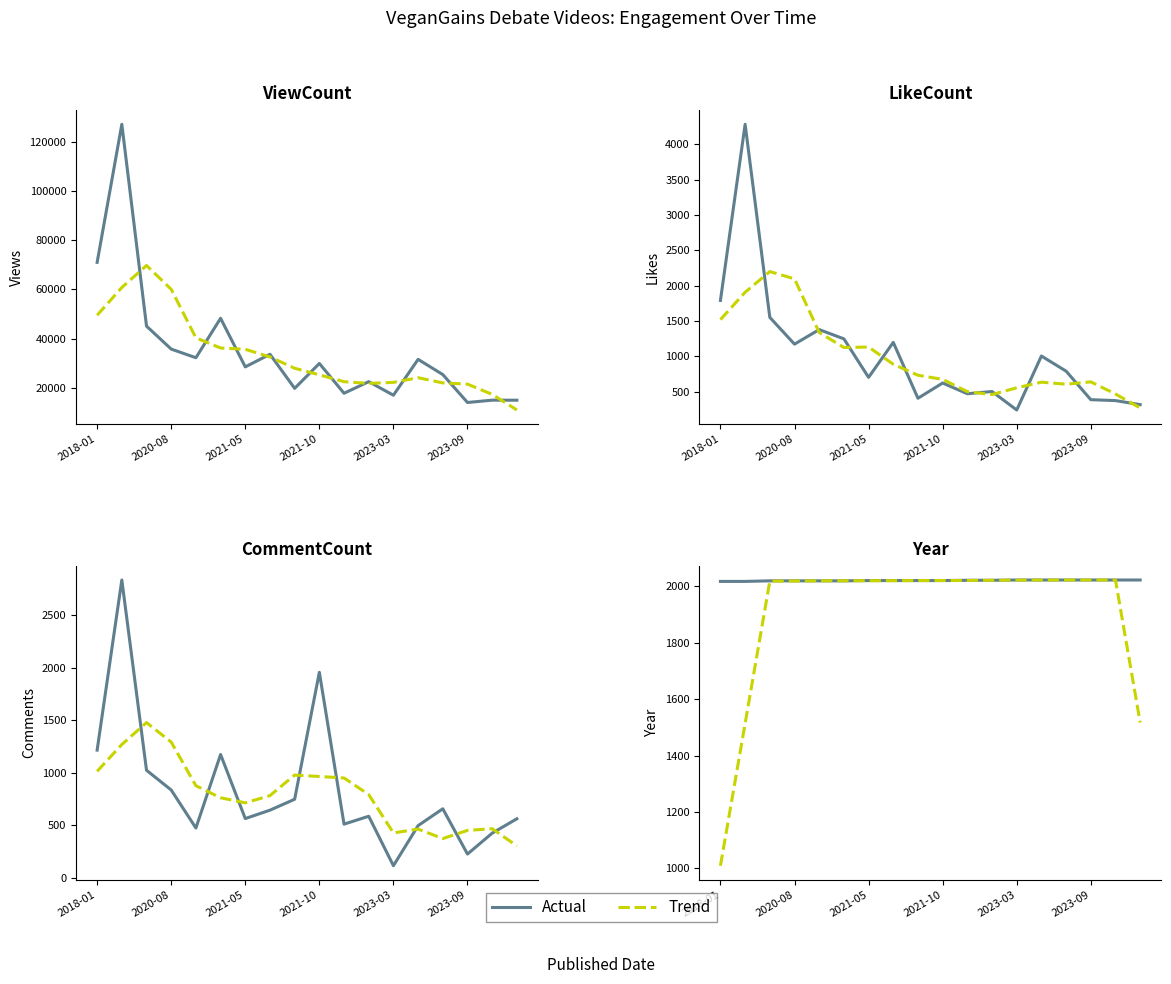

What is the total value across all series at 17?

28915.8